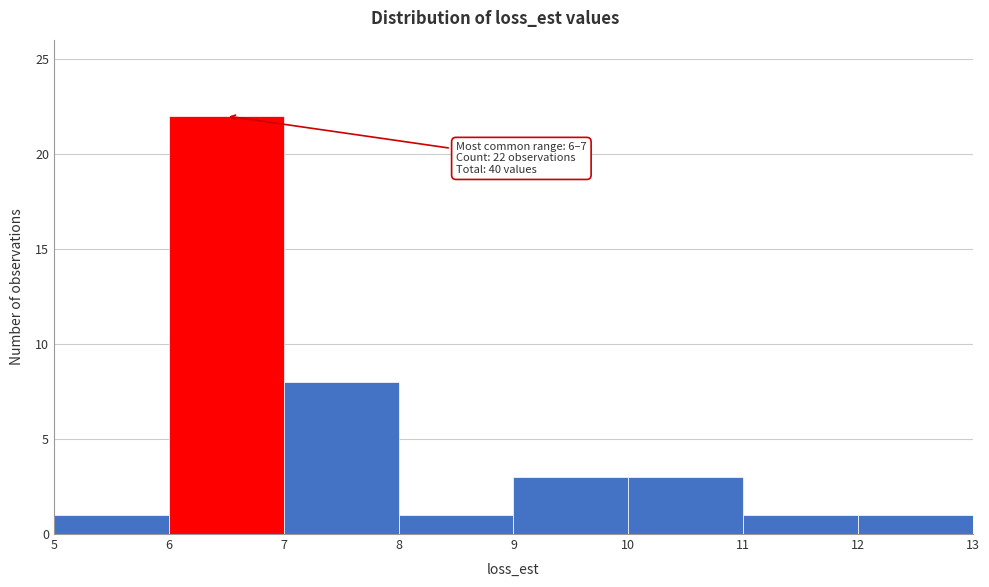

Over which range of the x-axis is the bar tallest?

6 to 7